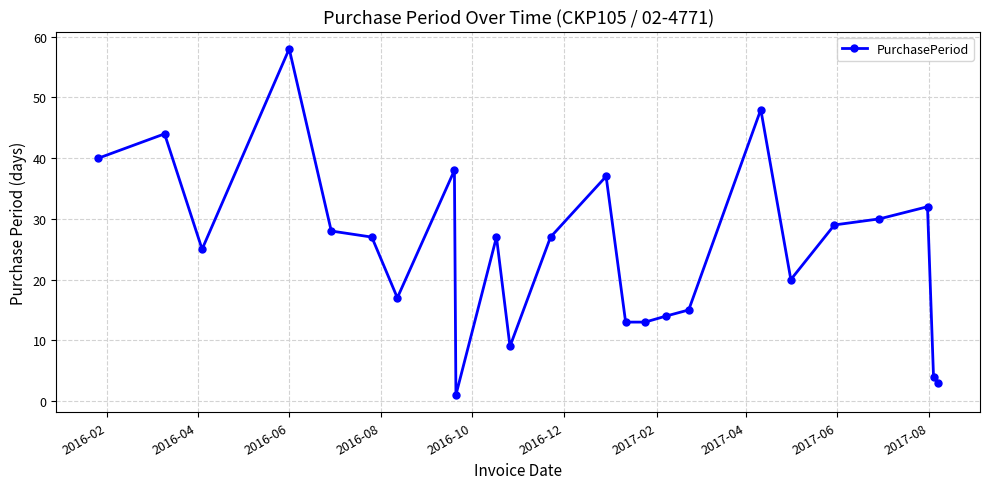

What is the value of the 16th point from the left?

14